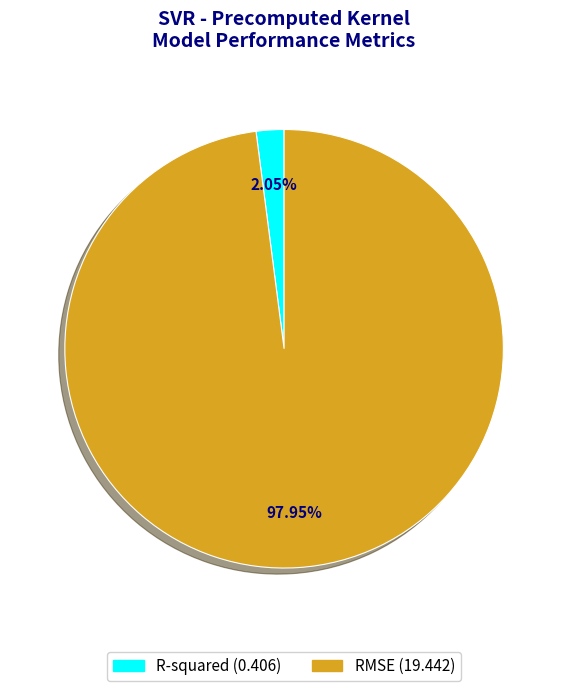

Rank the categories by value from lowest to highest.

R-squared, RMSE